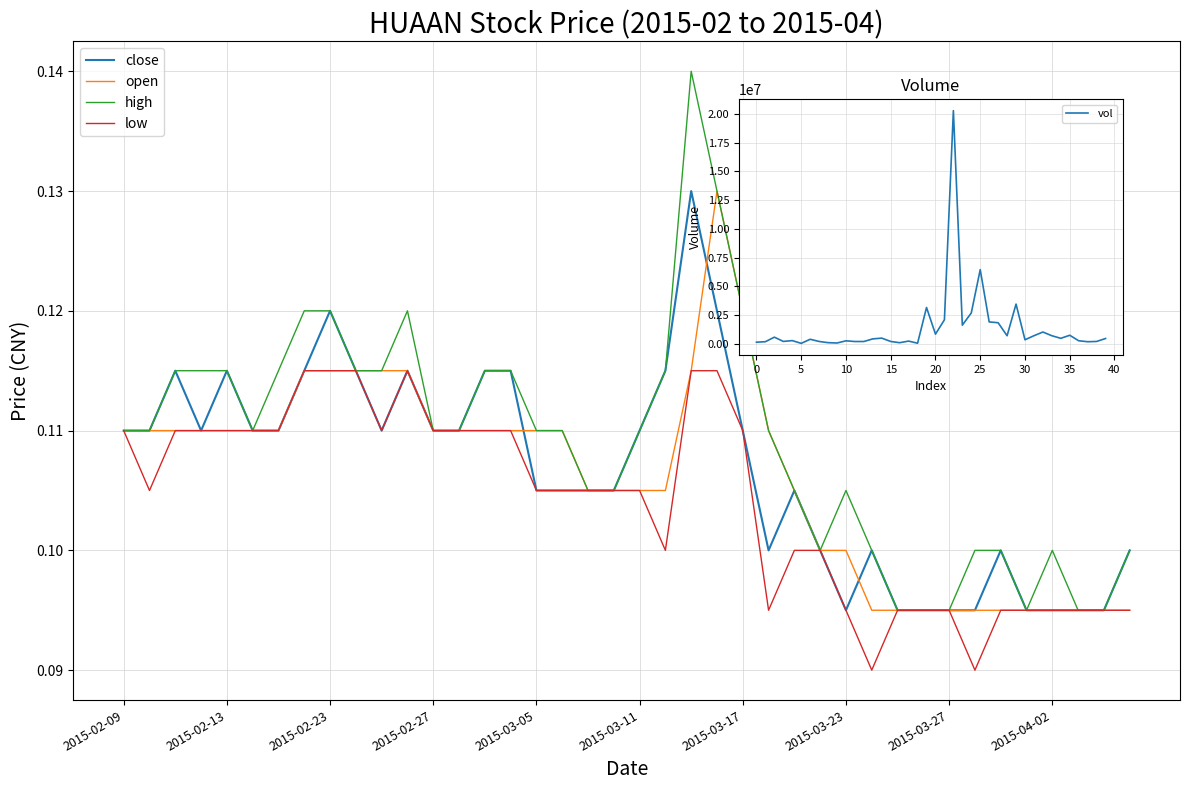

True or false: vol has more than 0 points higher than both neighbors.

True